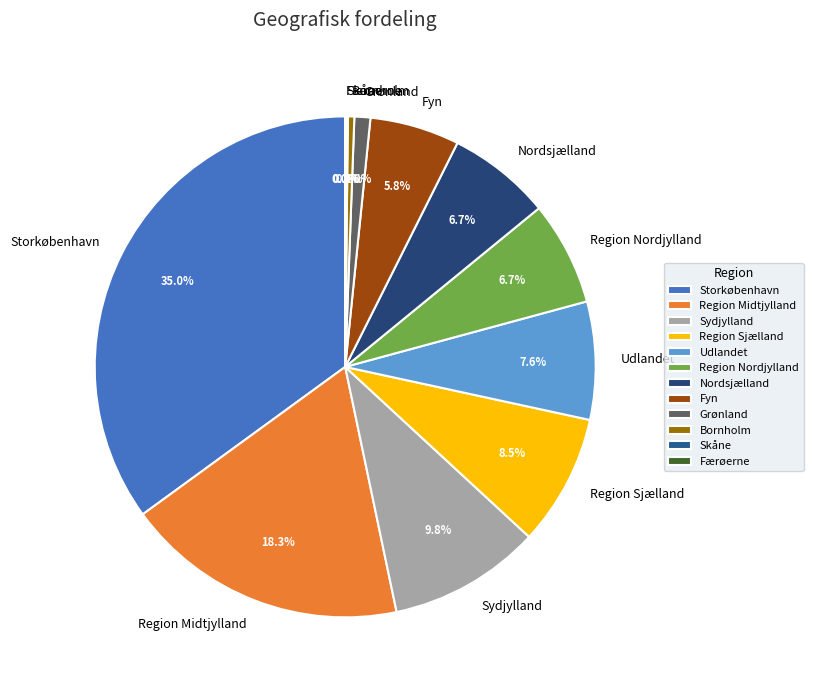

Does Fyn account for over 50% of the chart?

No